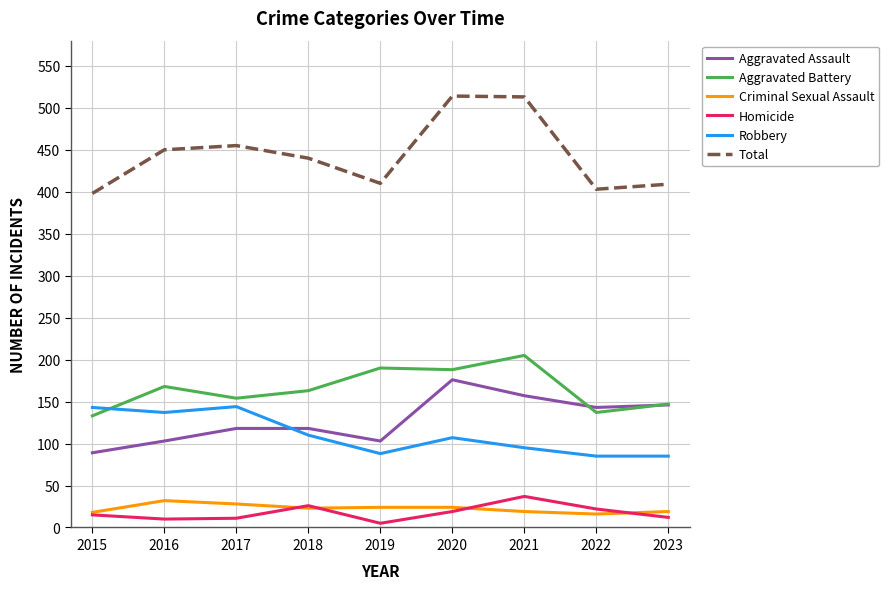

Which series has the largest total across all categories?

Total